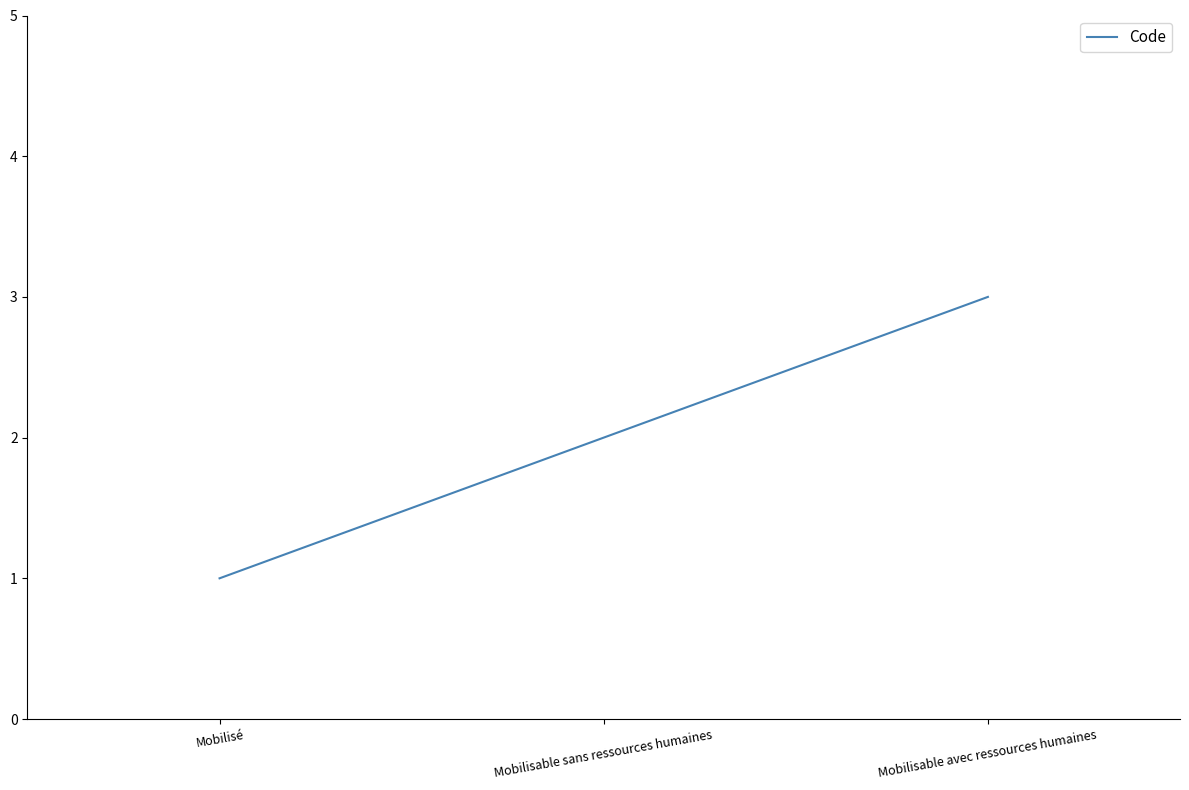

List the labels in order of value, largest first.

Mobilisable avec ressources humaines, Mobilisable sans ressources humaines, Mobilisé